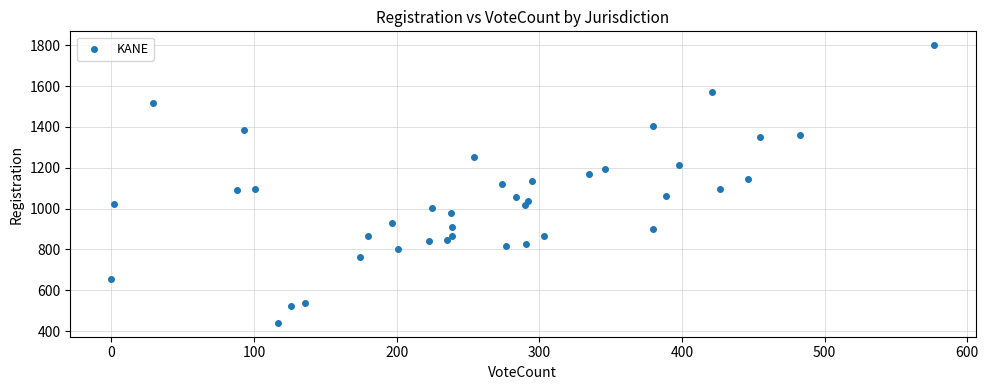

What is the range of Y values (max minus min)?

1360